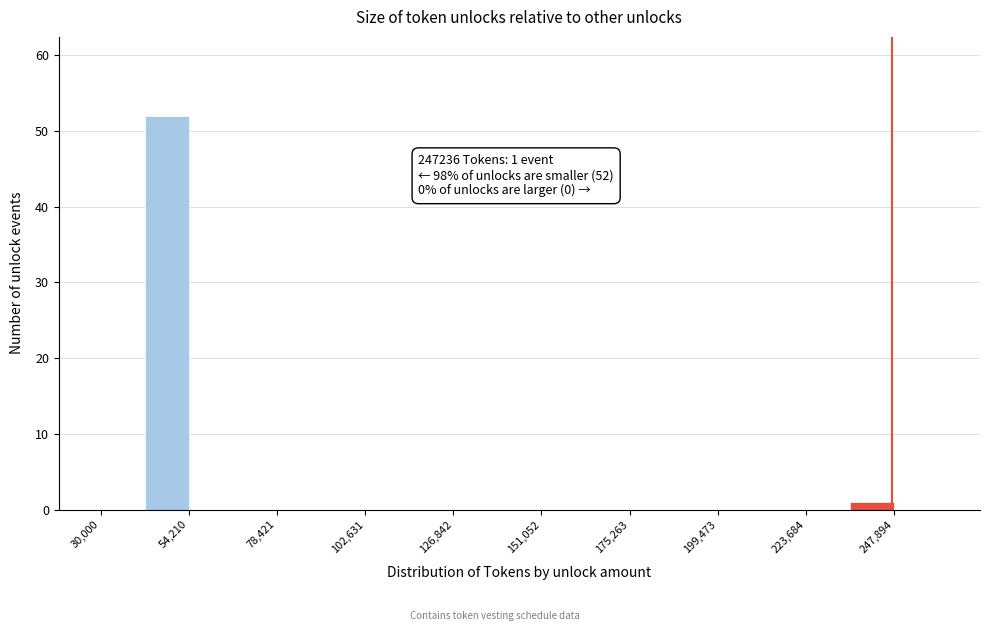

Around what value on the x-axis is the tallest bar? Give the approximate position of its centre, as read against the axis.

50000